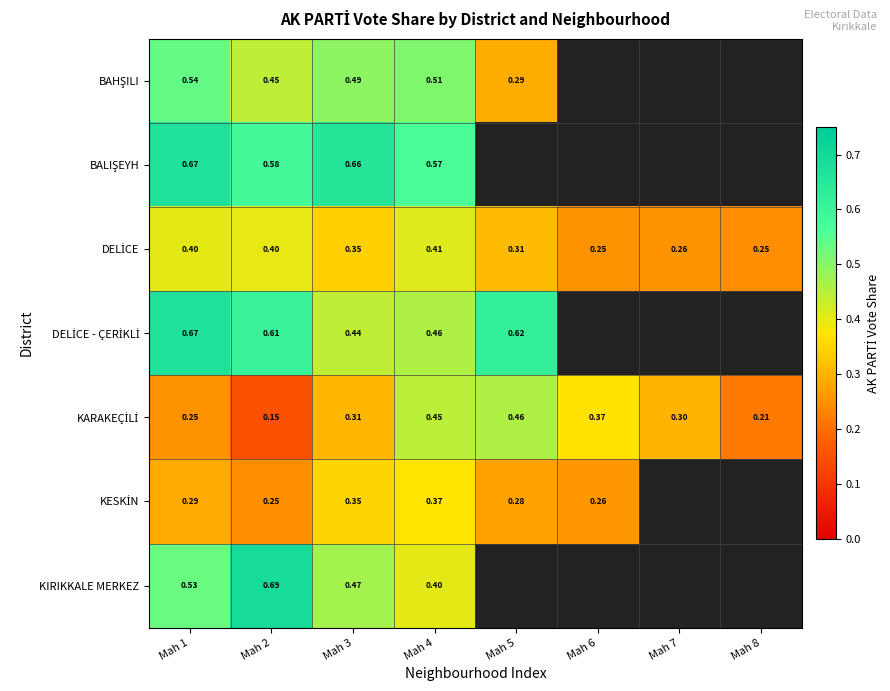

What is the lowest value of the BALIŞEYH series?

0.6